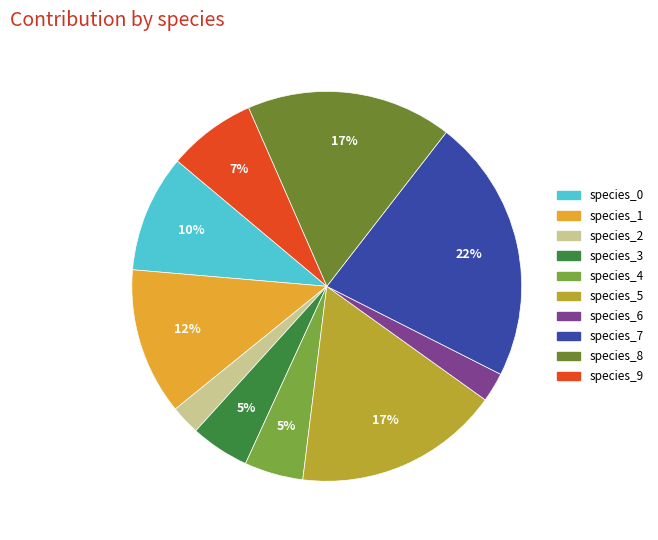

Do species_2 and species_7 together represent more than half of the pie?

No